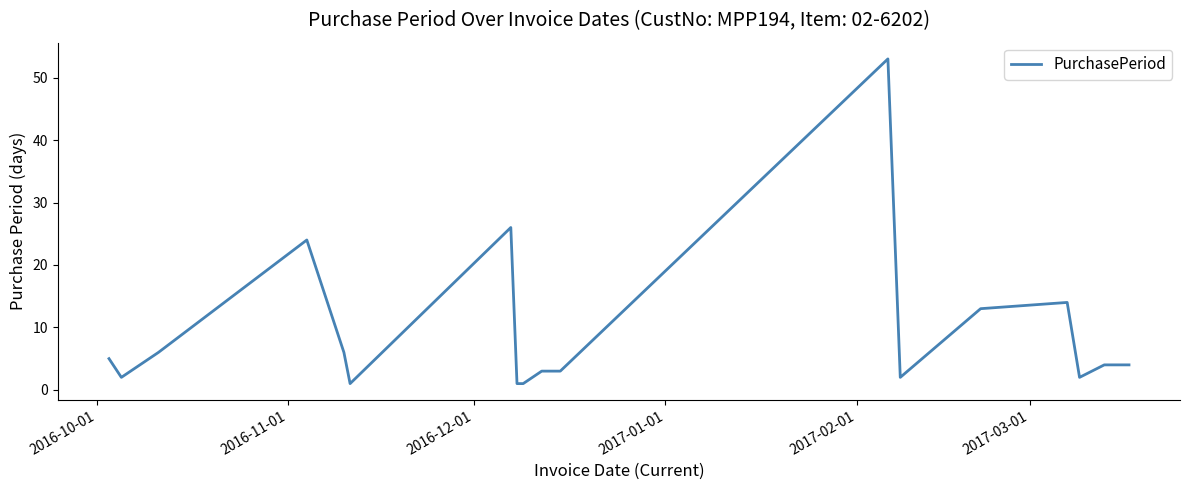

What is the smallest value displayed?

1